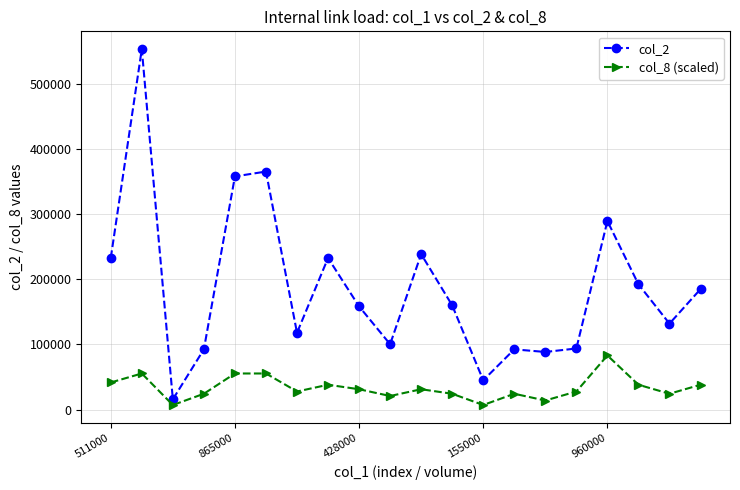

What is the value of the col_8 (scaled) point at the 16th from the left?

27707.0